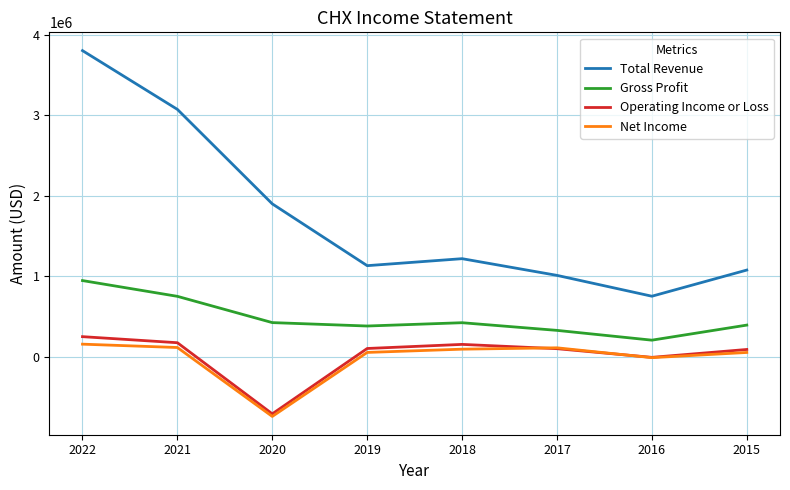

At which category does Gross Profit reach its first local valley?

2019